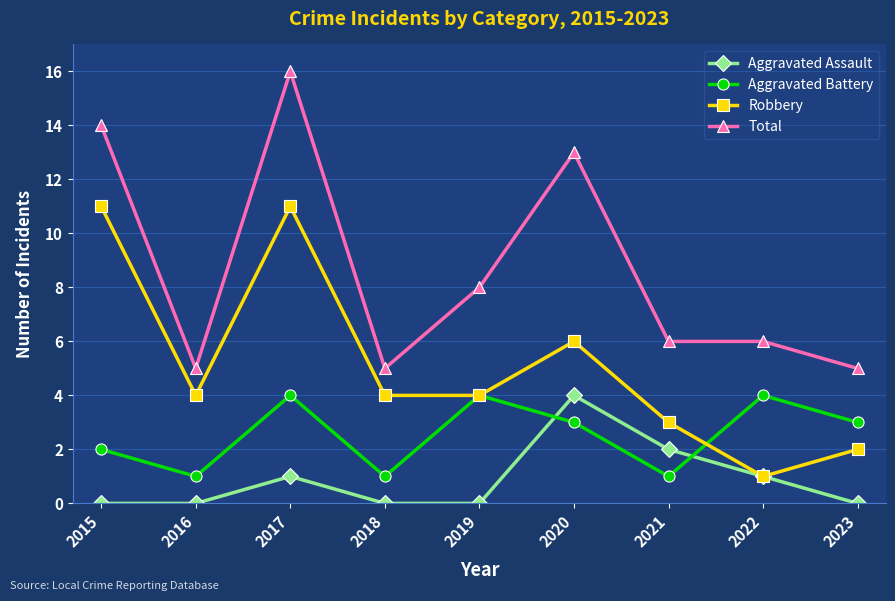

List the series in order of their overall mean, lowest first.

Aggravated Assault, Aggravated Battery, Robbery, Total